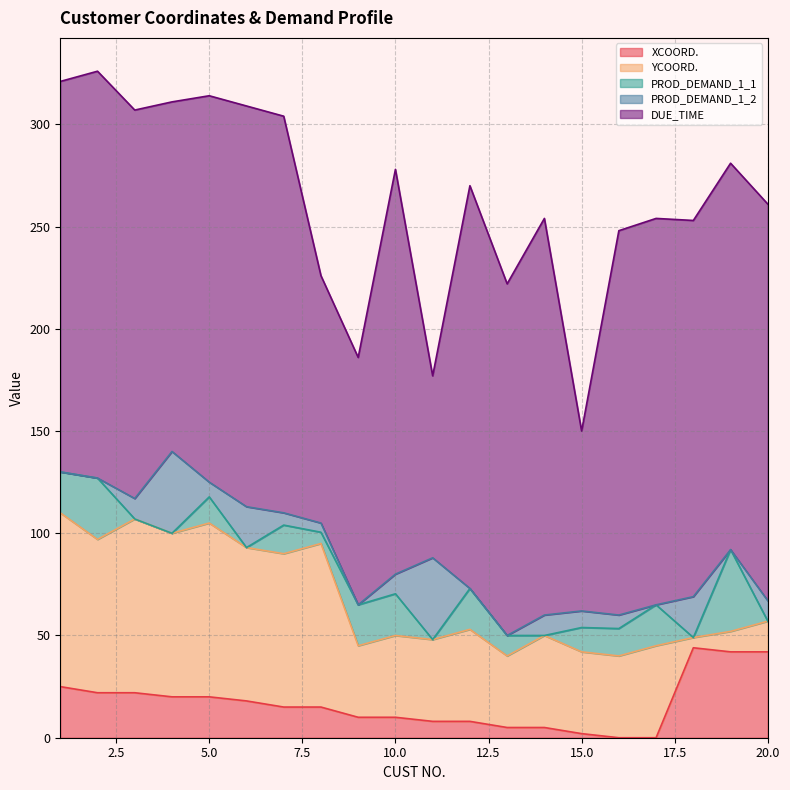

Where is the first local minimum for YCOORD.?

2